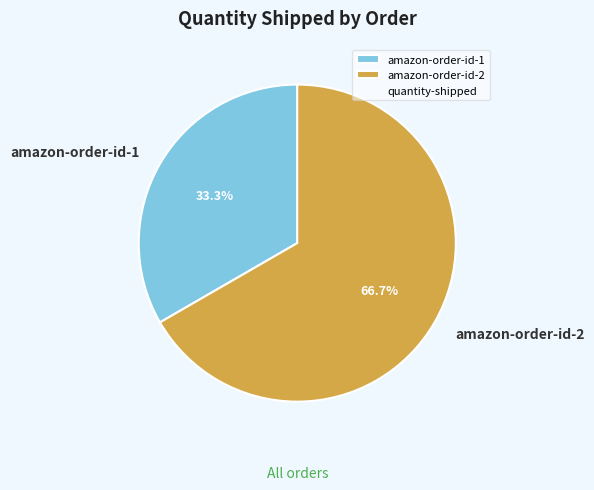

What percentage is the amazon-order-id-2 slice, to the nearest percent?

67%